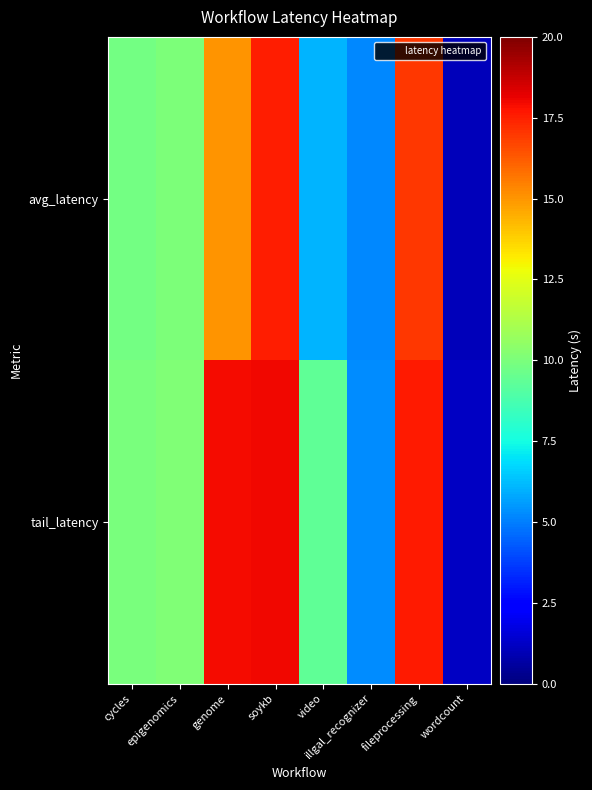

At which category does the chart reach its peak across all series?

soykb